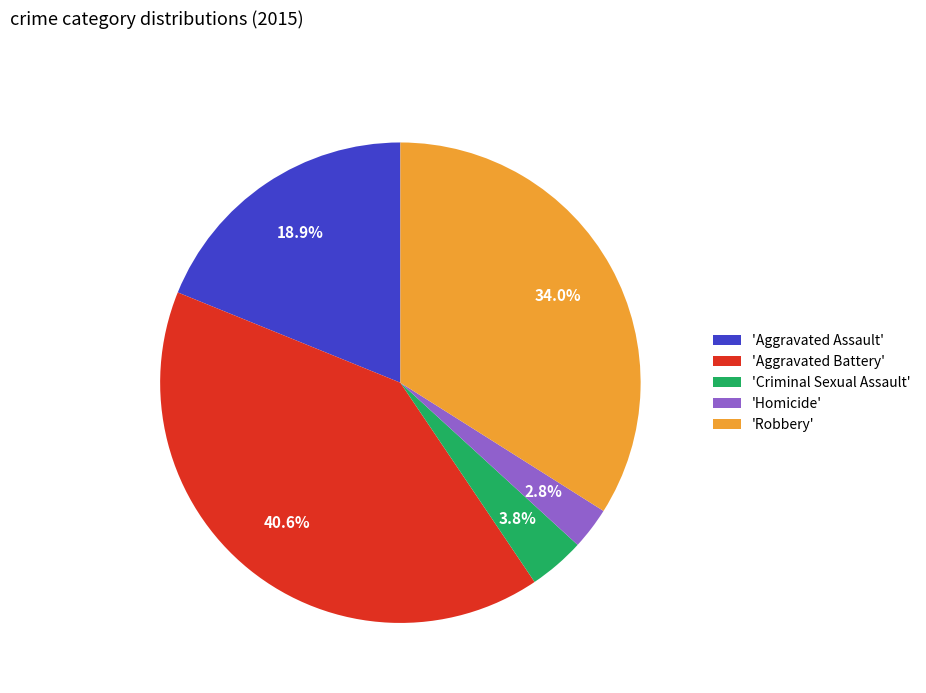

Between 'Aggravated Battery' and 'Homicide', which is larger?

'Aggravated Battery'